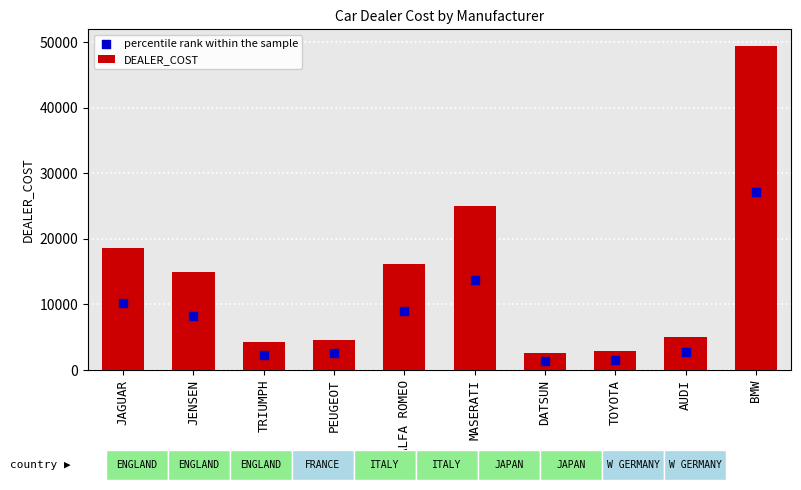

Which series has the largest total across all categories?

DEALER_COST